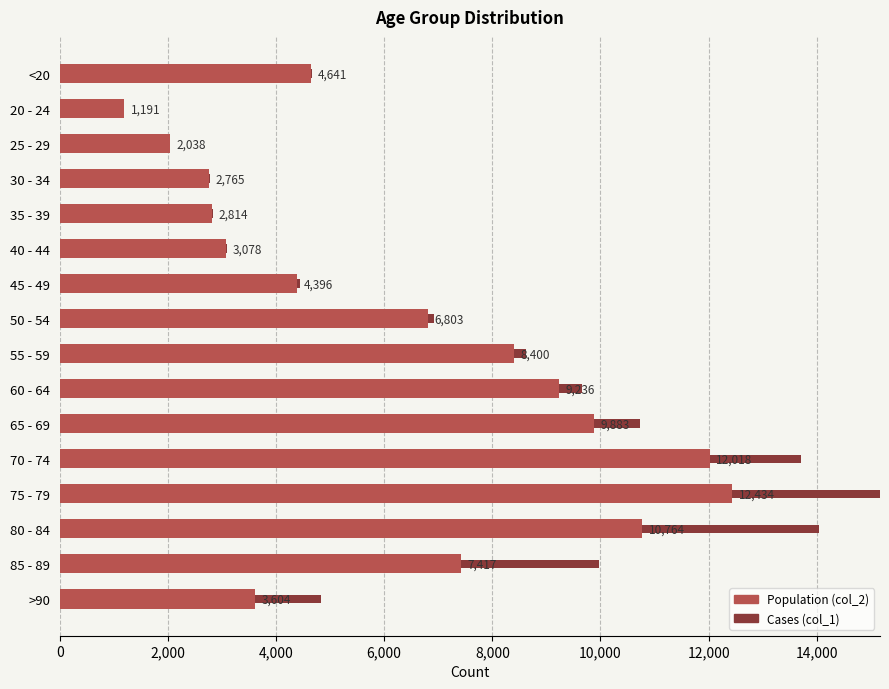

What is the total value across all series at 50 - 54?

6929